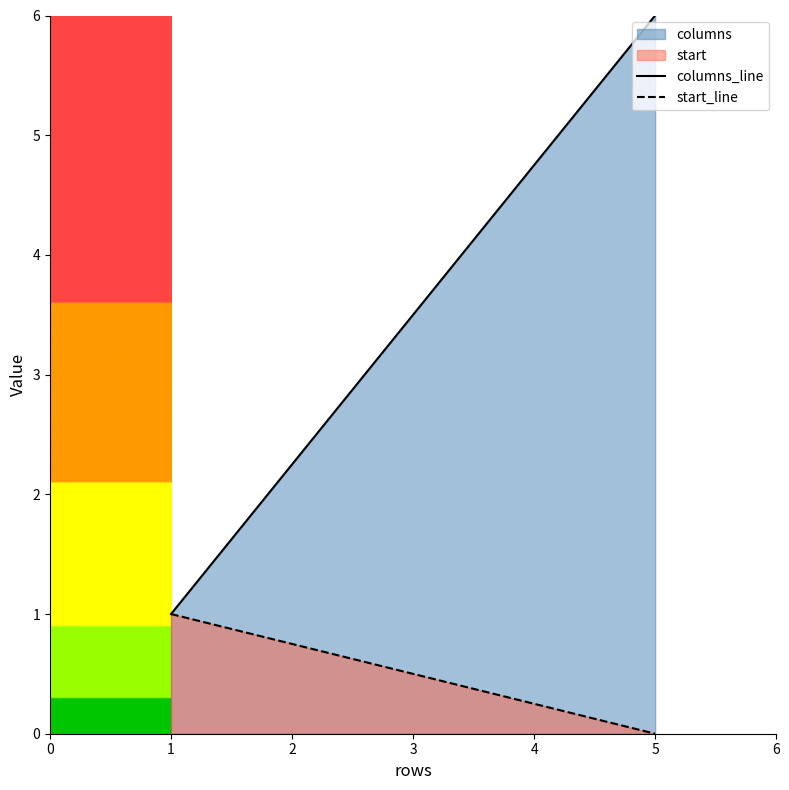

How many values in start_line are above zero?

1